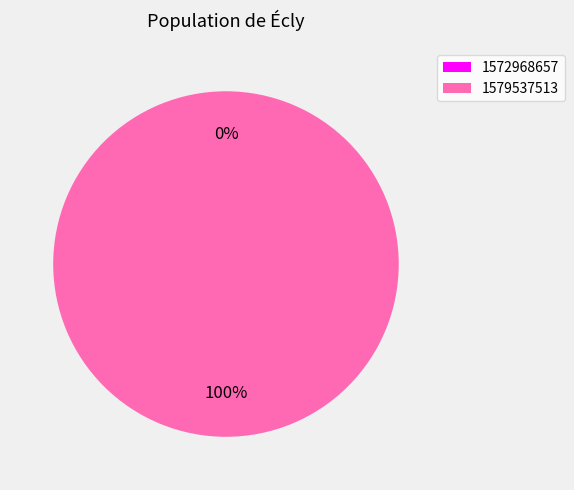

To the nearest percent, what is the difference between the largest and smallest slice percentages?

100%